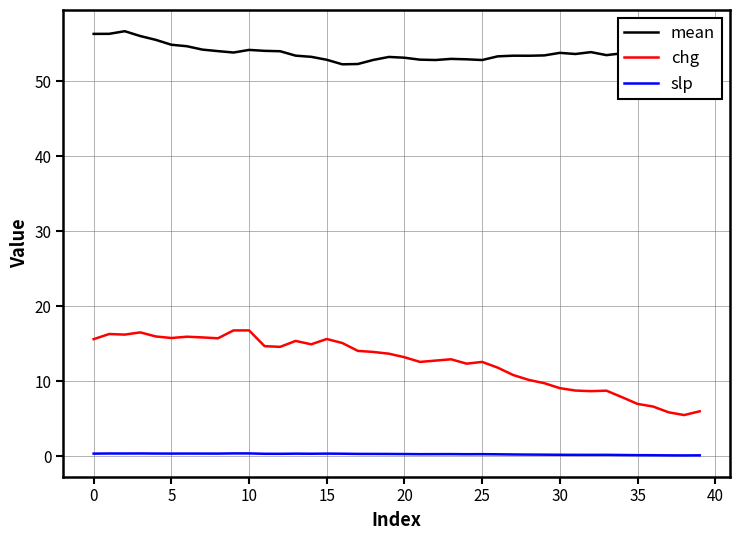

What is the total value across all series at 29?

63.5